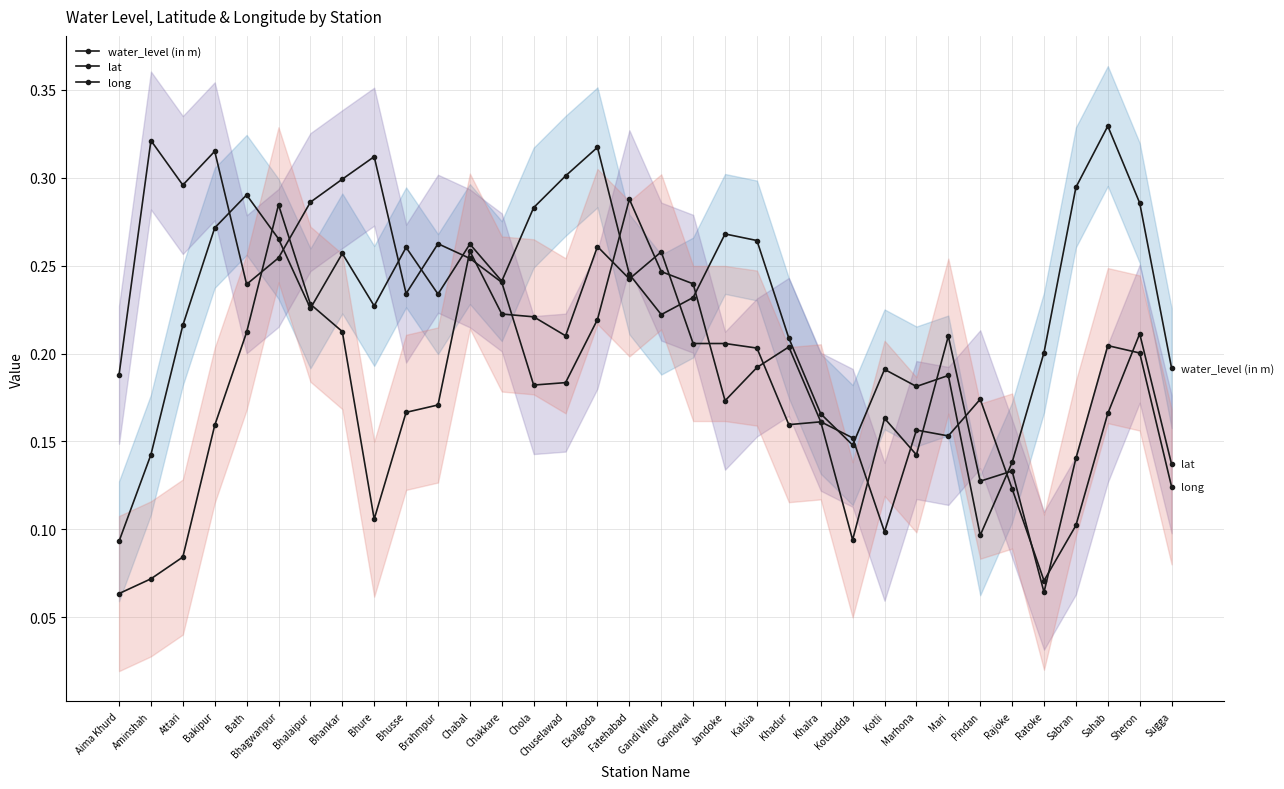

At which category is the sum across all series the highest?

Bhagwanpur